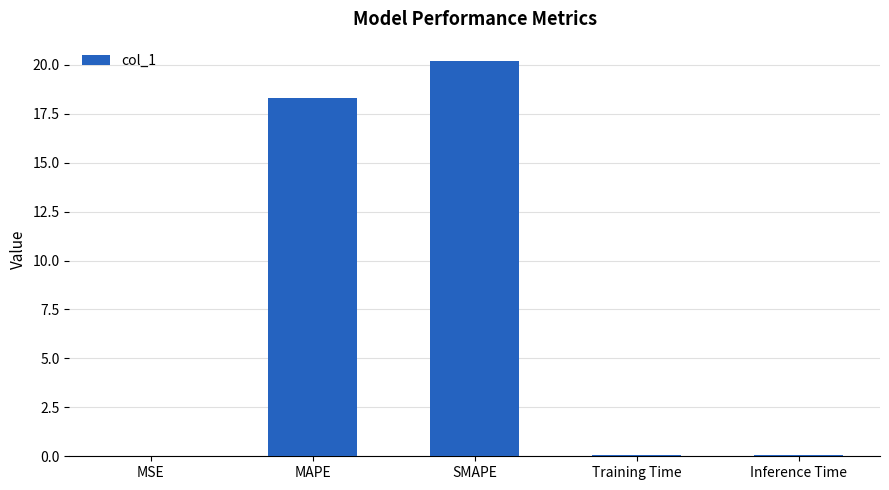

What is the average value?

7.7